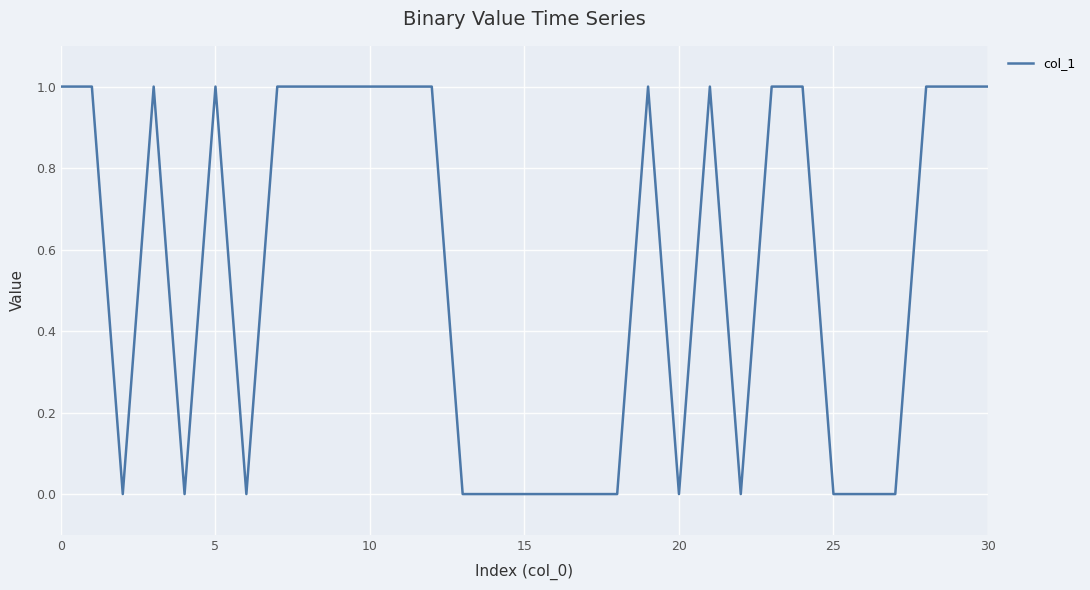

Does the chart display data point markers on the line(s)?

No